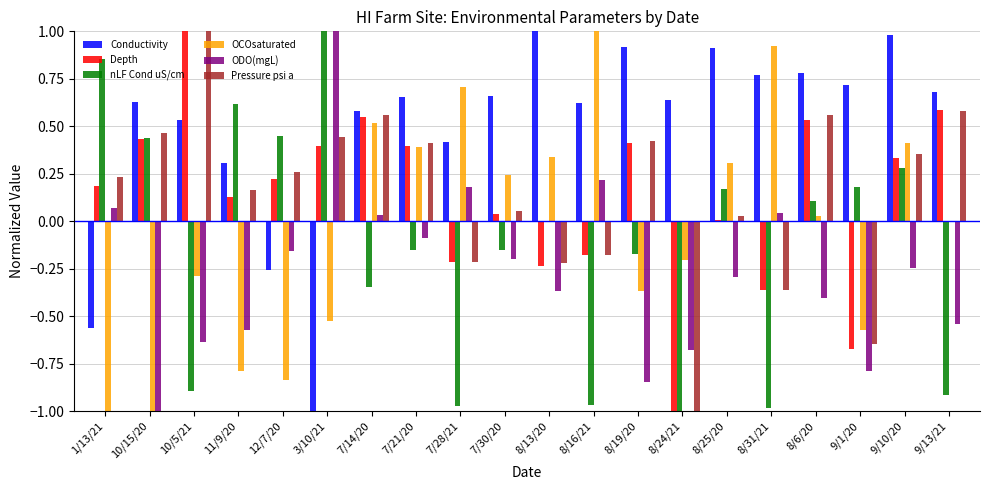

How many categories are shown in the chart?

20